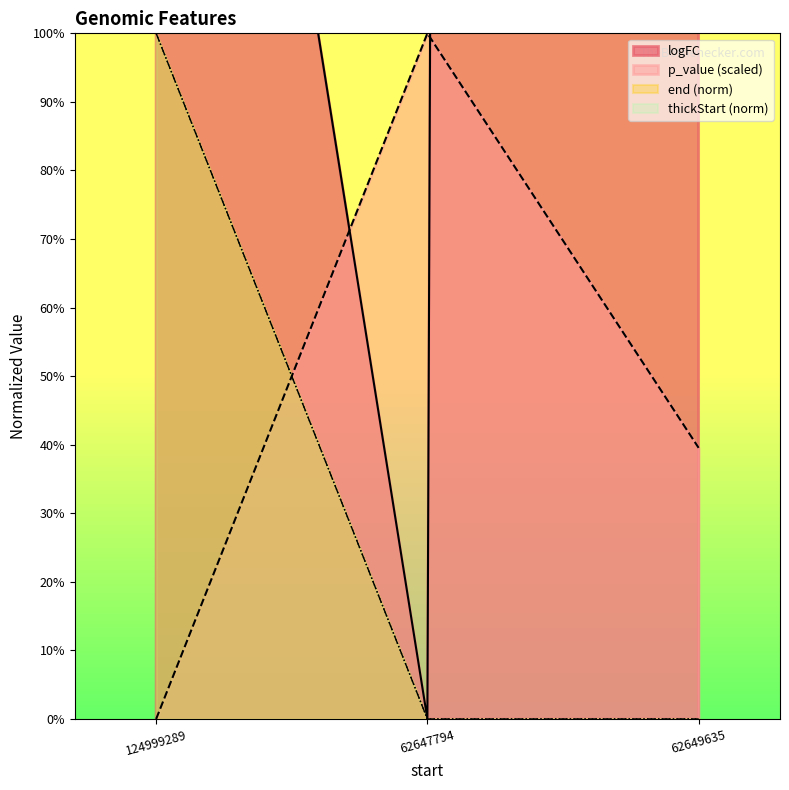

At which category does the chart reach its peak across all series?

62649635